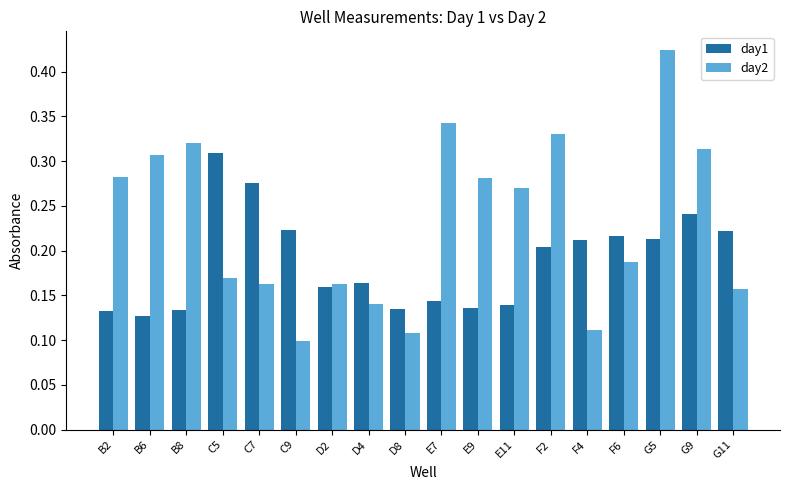

At how many categories does at least one series exceed 0?

18